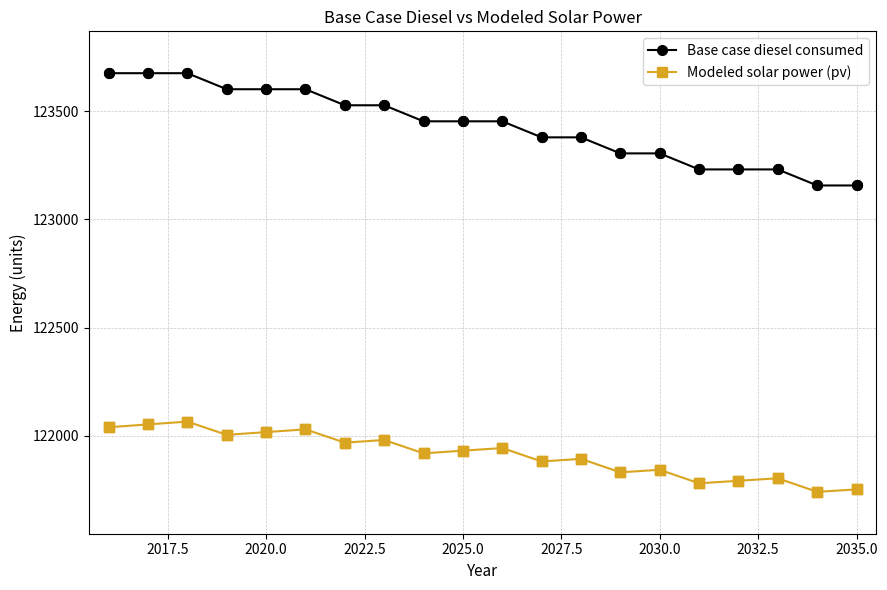

What are all the series names shown in the legend?

Base case diesel consumed, Modeled solar power (pv)